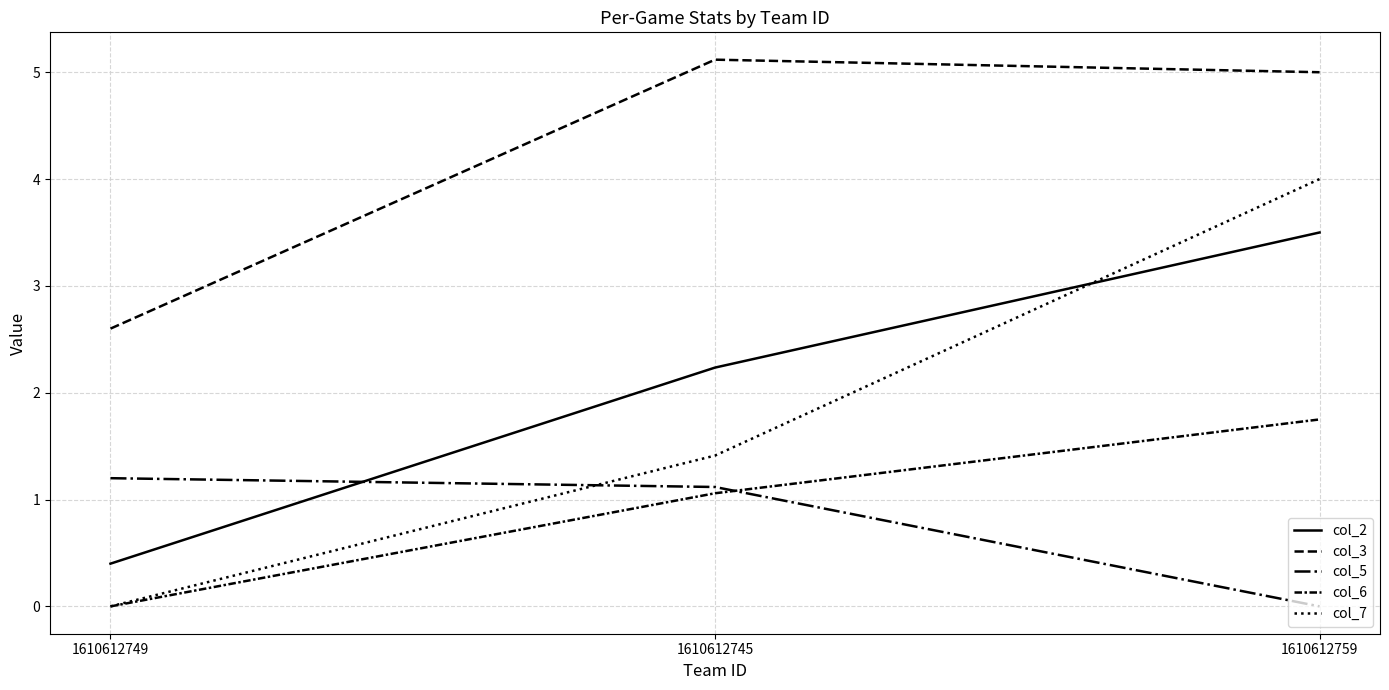

Does the chart display data point markers on the line(s)?

No